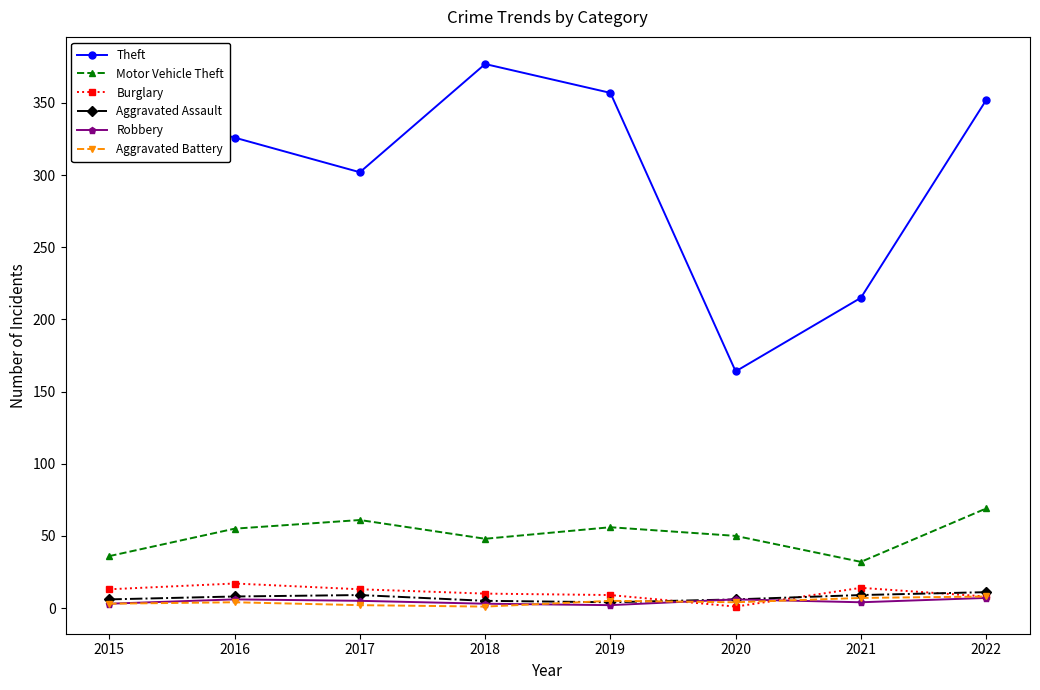

True or false: Motor Vehicle Theft has a value of 36 at 2015.

True